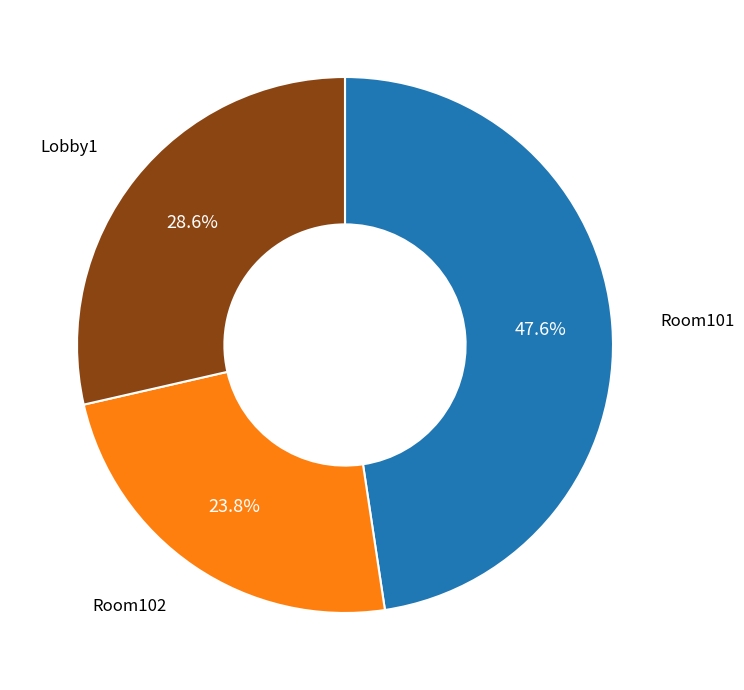

To the nearest percent, what is the difference between the Room102 and Room101 slice percentages?

24%